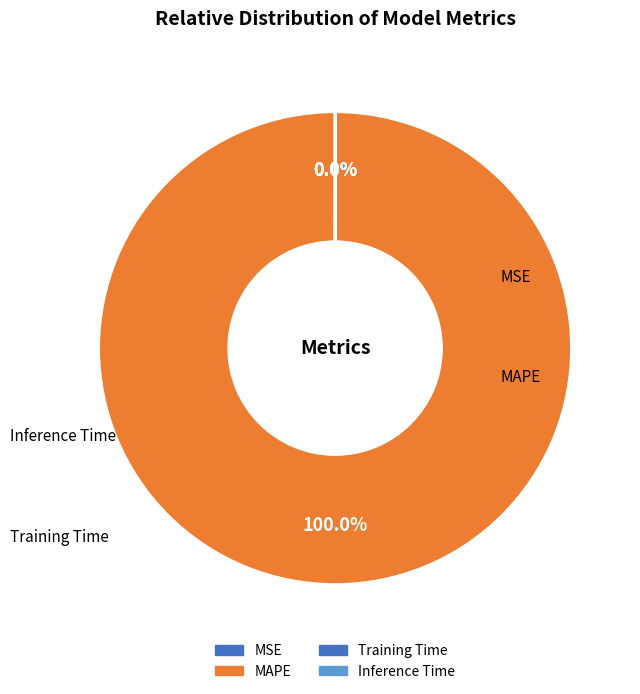

To the nearest percent, what is the combined percentage of Inference Time and MAPE?

100%